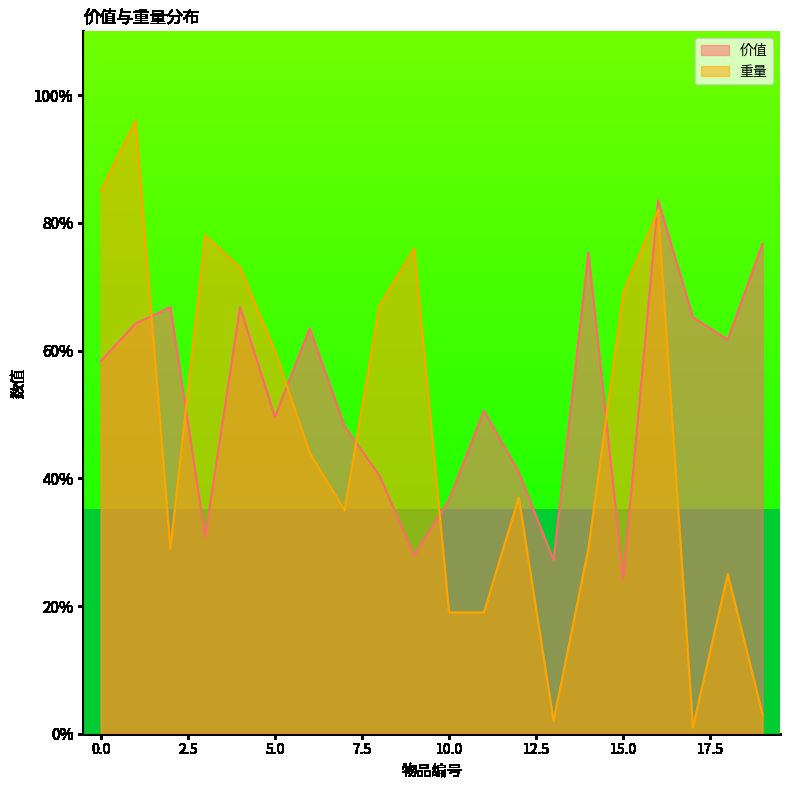

True or false: 重量 has a value of 85.0 at 0.0.

True